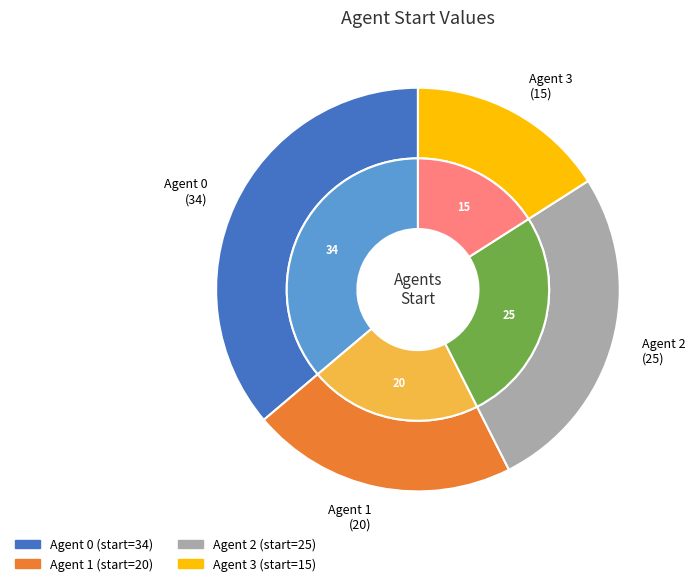

The 3 slice represents 16% of the pie. True or false?

True